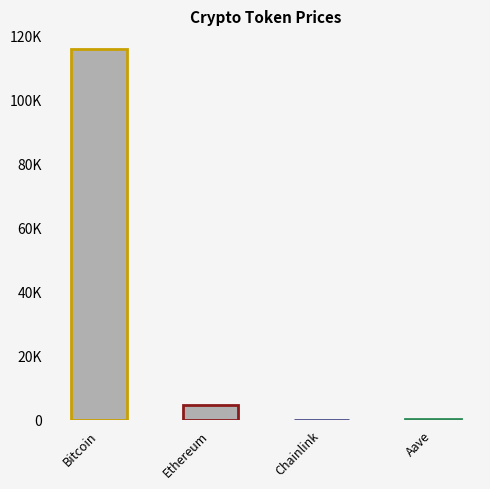

Reading right to left, extract all data points from this chart.

300.0	23.5	4467.6	115864.0